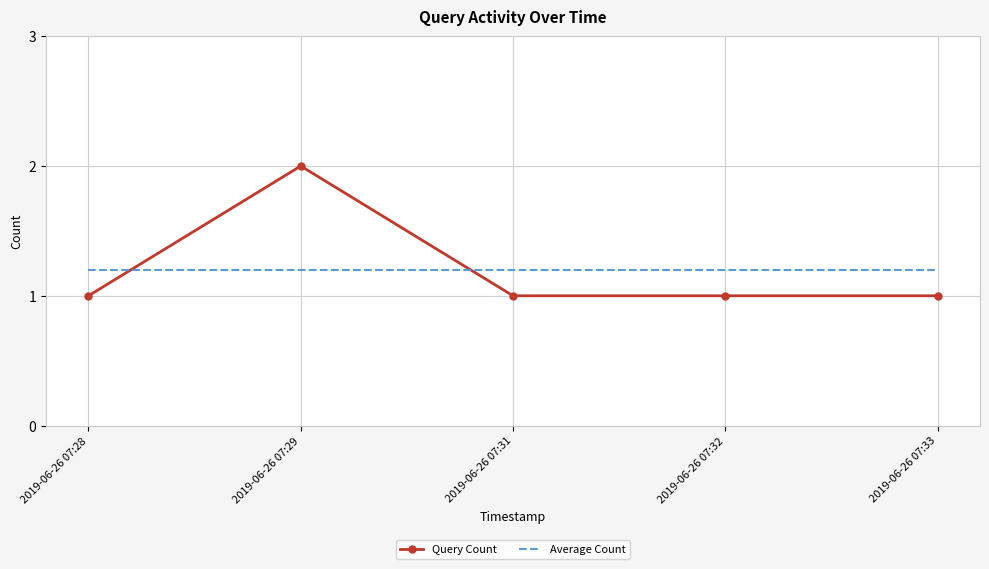

What is the minimum value shown in the chart?

1.0